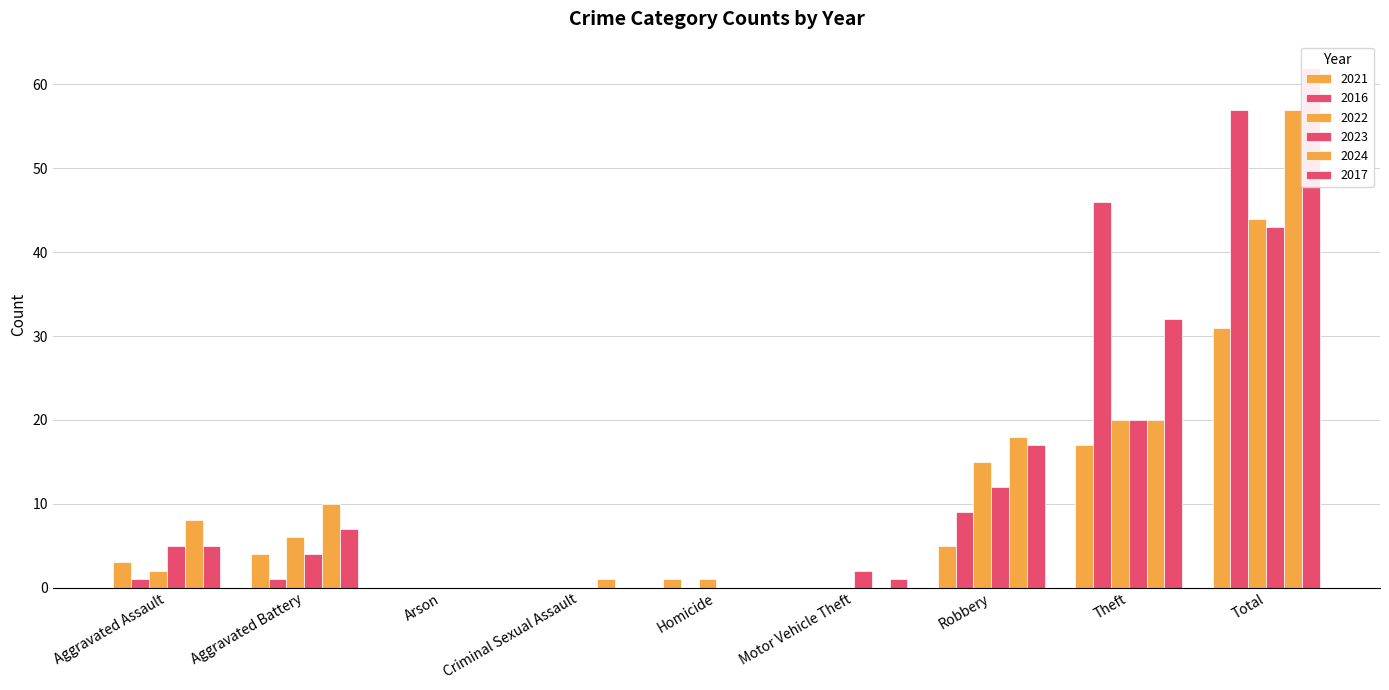

Reading left to right, extract all data points from this chart.

2021: 3	4	0	0	1	0	5	17	31
2016: 1	1	0	0	0	0	9	46	57
2022: 2	6	0	0	1	0	15	20	44
2023: 5	4	0	0	0	2	12	20	43
2024: 8	10	0	1	0	0	18	20	57
2017: 5	7	0	0	0	1	17	32	62